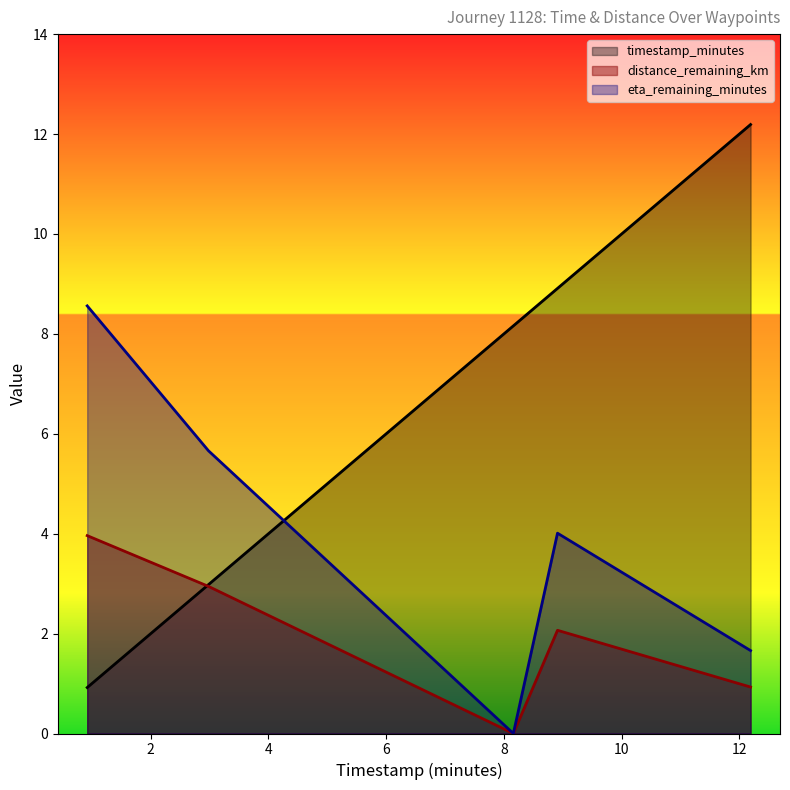

What is the label of the 5th point from the right?

0.92